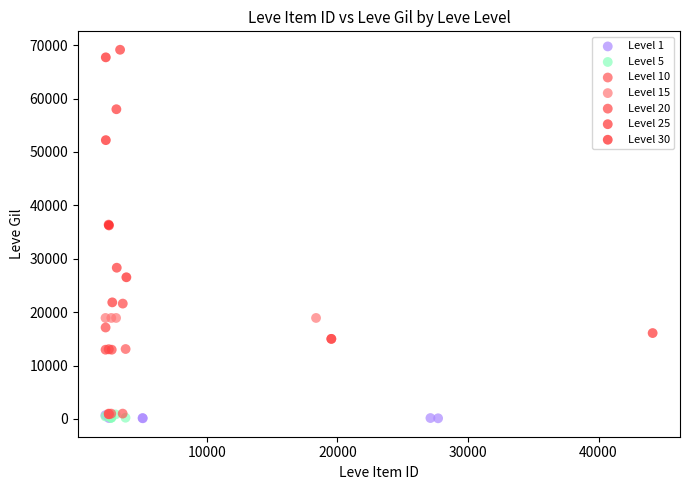

Which series has the largest Y range (max minus min)?

Level 25